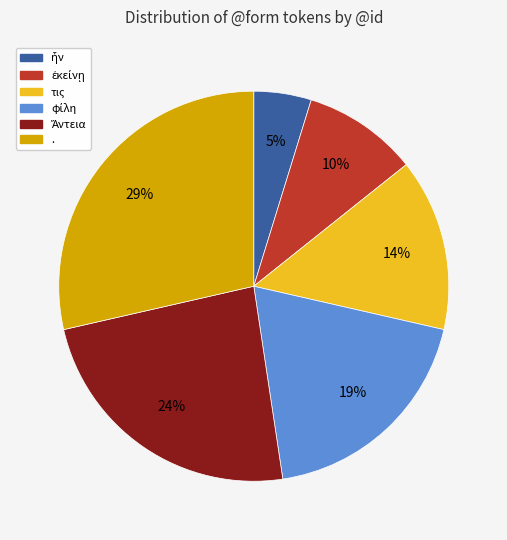

Count the number of slices in the pie.

6